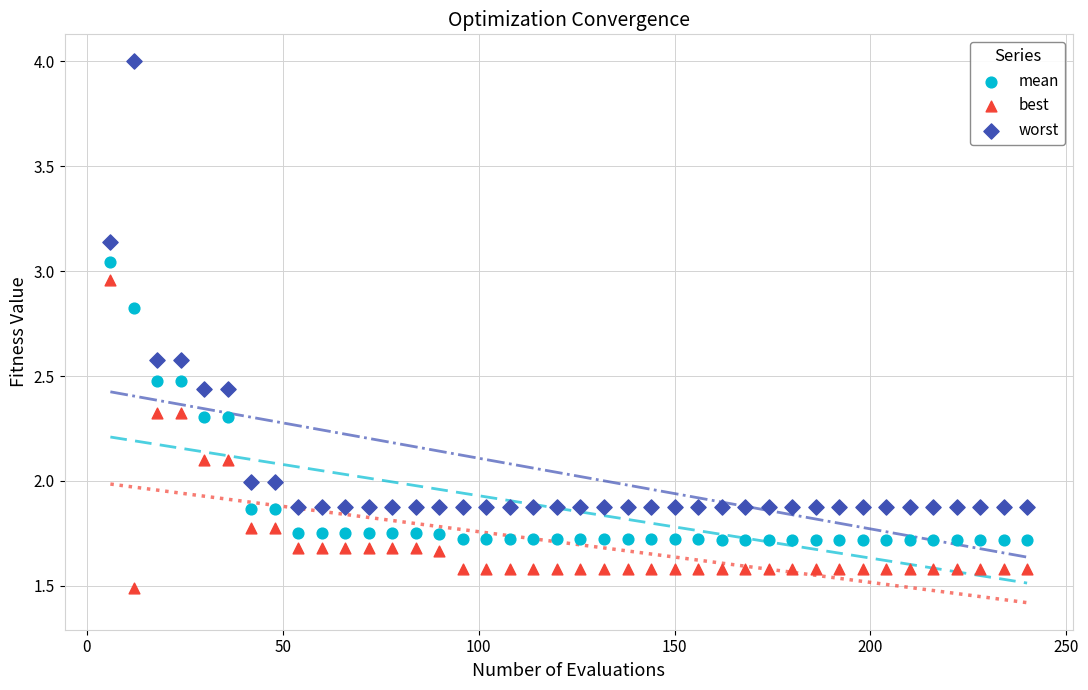

Which series reaches the minimum Y coordinate?

best